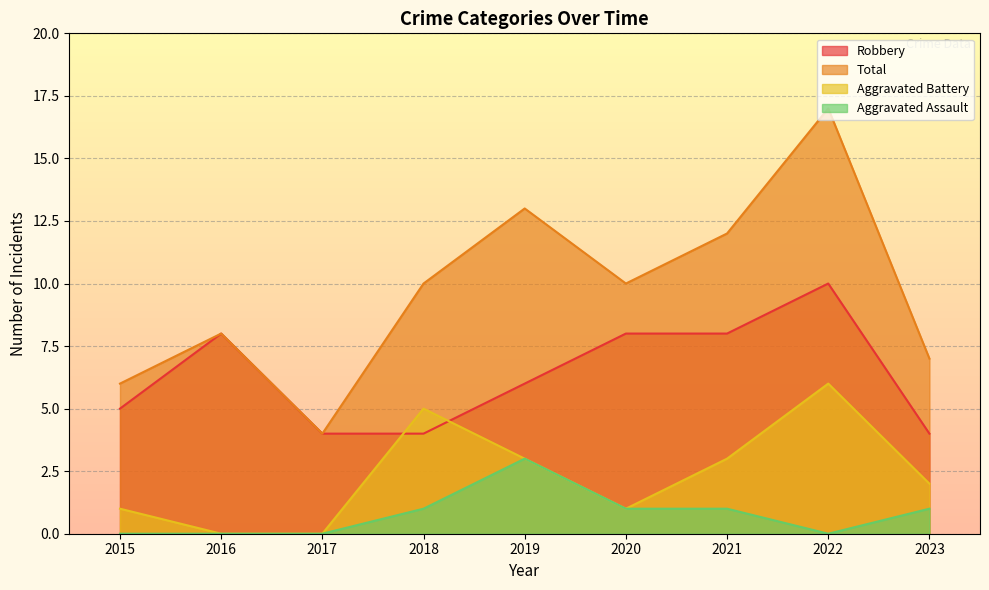

List the labels in order of Robbery value, smallest first.

2017, 2018, 2023, 2015, 2019, 2016, 2020, 2021, 2022